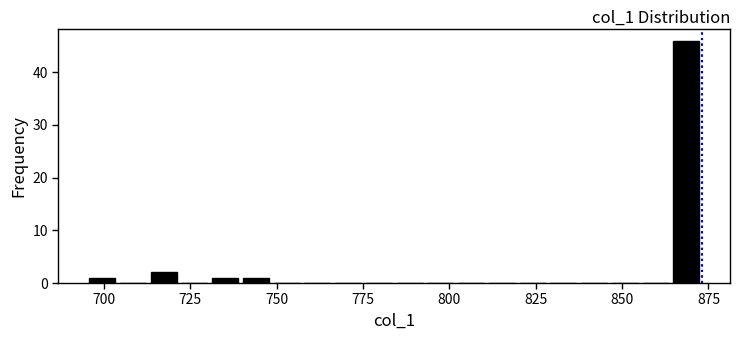

Around what value on the x-axis is the tallest bar? Give the approximate position of its centre, as read against the axis.

870